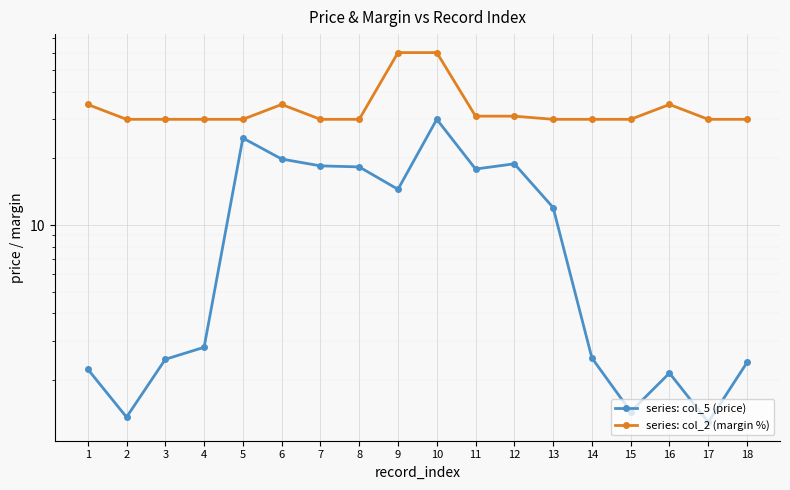

What is the value of the series: col_2 (margin %) point at the 8th from the left?

30.0